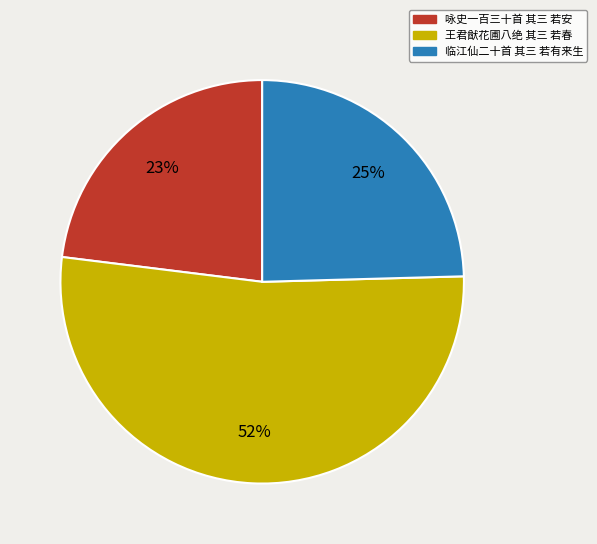

To the nearest percent, what is the combined percentage of 王君猷花圃八绝 其三 若春 and 临江仙二十首 其三 若有来生?

77%